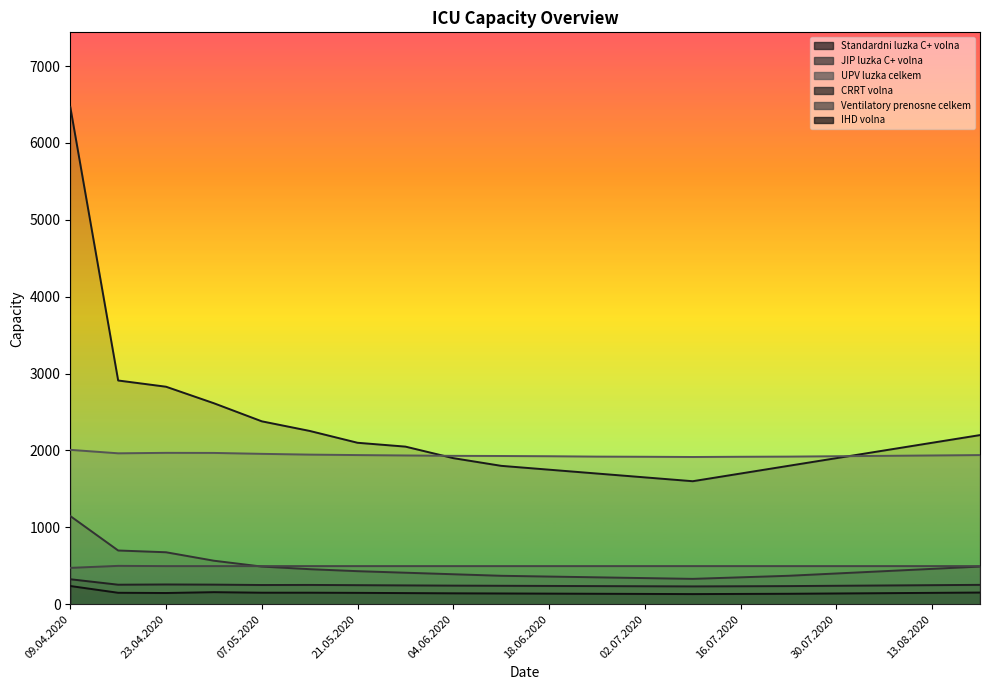

How many distinct data groups are displayed?

6